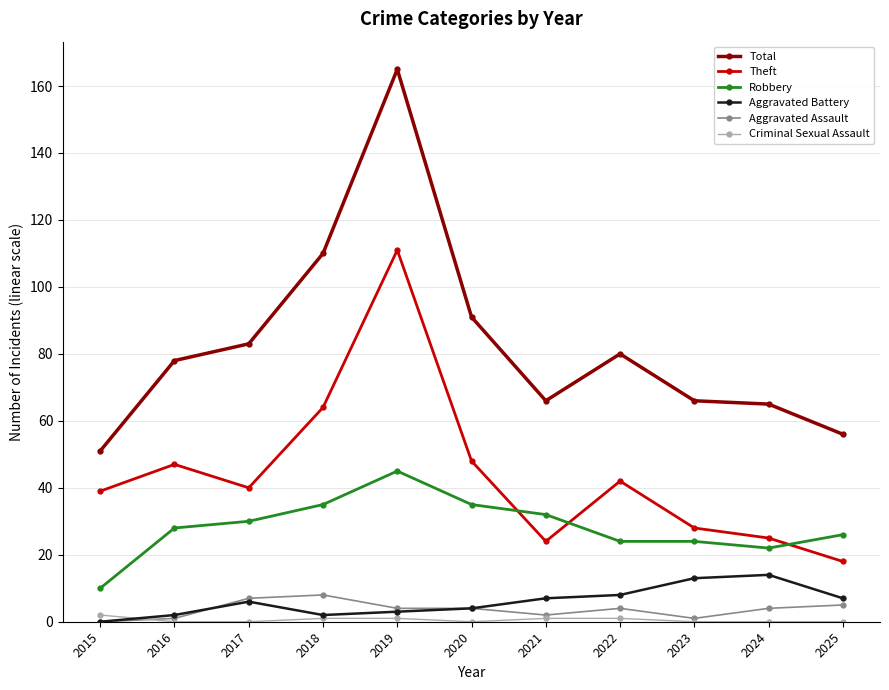

What is the value of the Total point at the 2nd from the left?

78